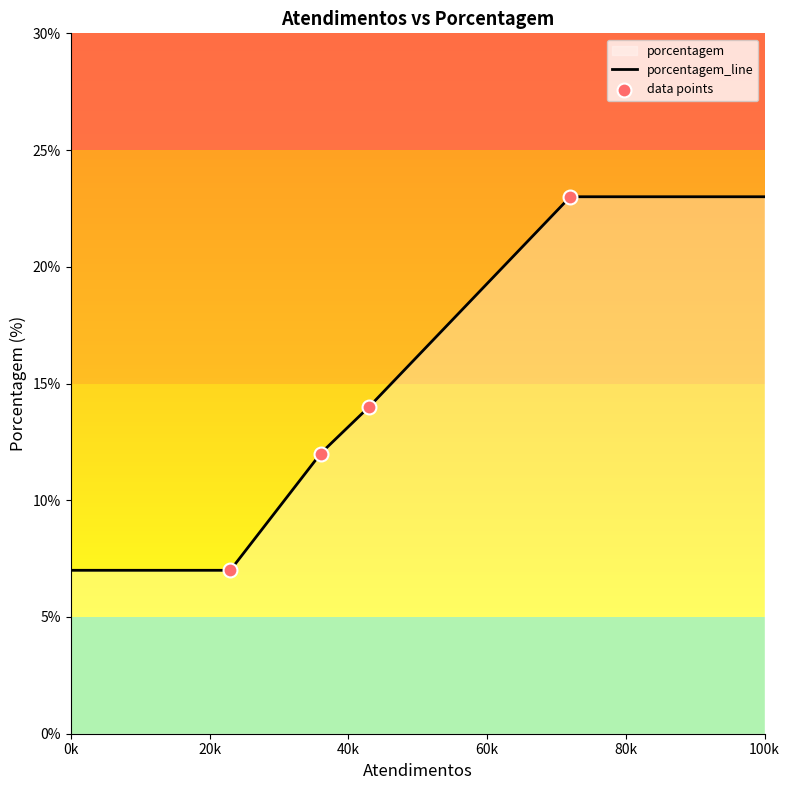

What is the highest value of the porcentagem_line series?

23.0